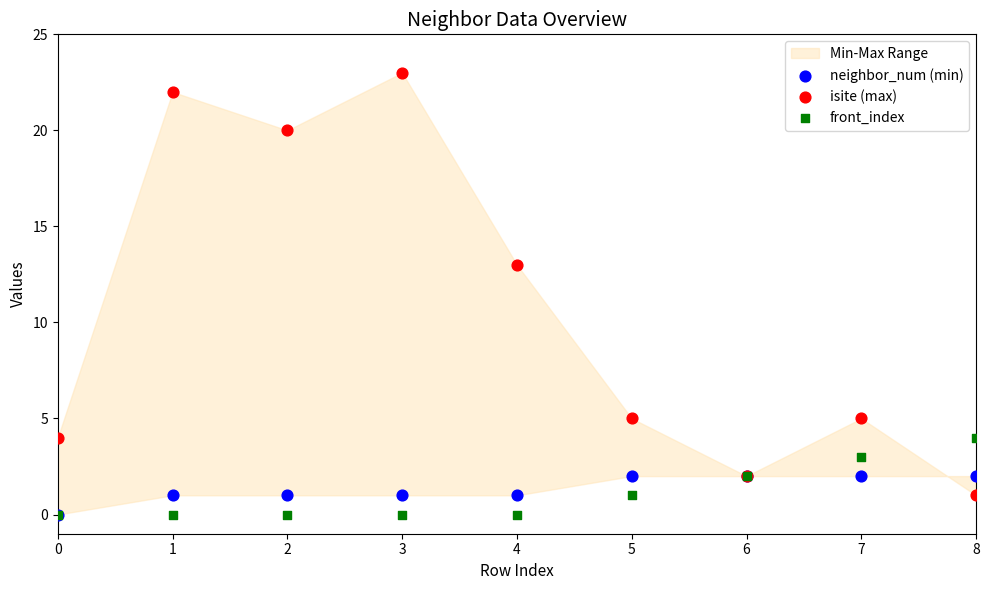

Across all series, what Y value is closest to 11?

13